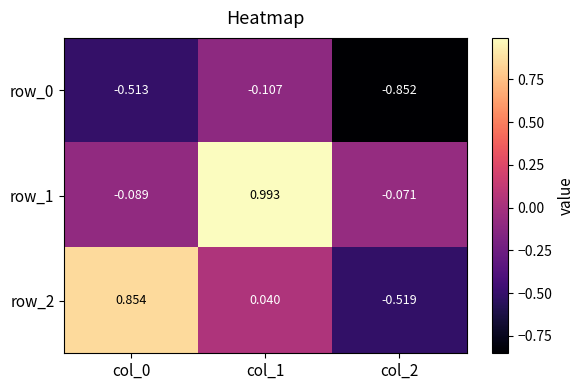

How many positive values does the row_1 series have?

1